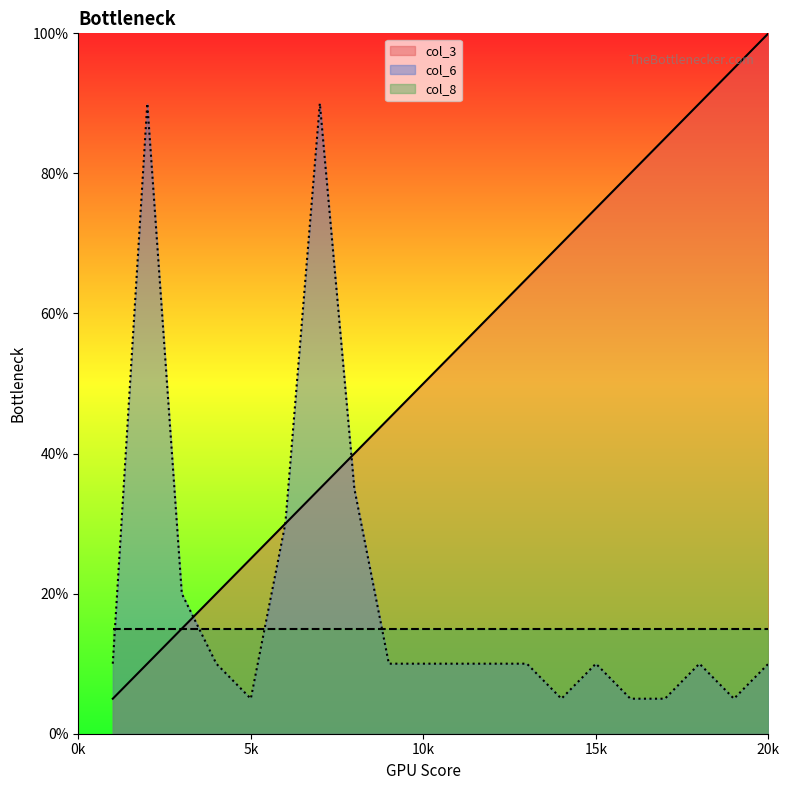

Rank the series by their maximum value, from highest to lowest.

col_3, col_6, col_8